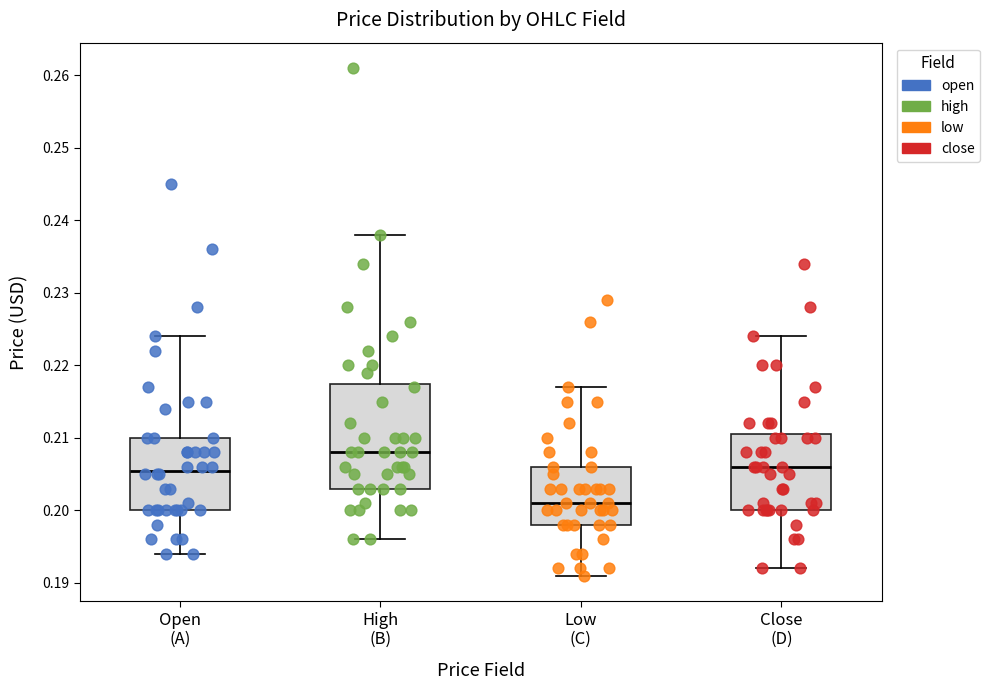

Where does the median line of the box for Close (D) sit on the y-axis? The values are not printed on the chart, so give them approximately, as read against the axis.

0.206